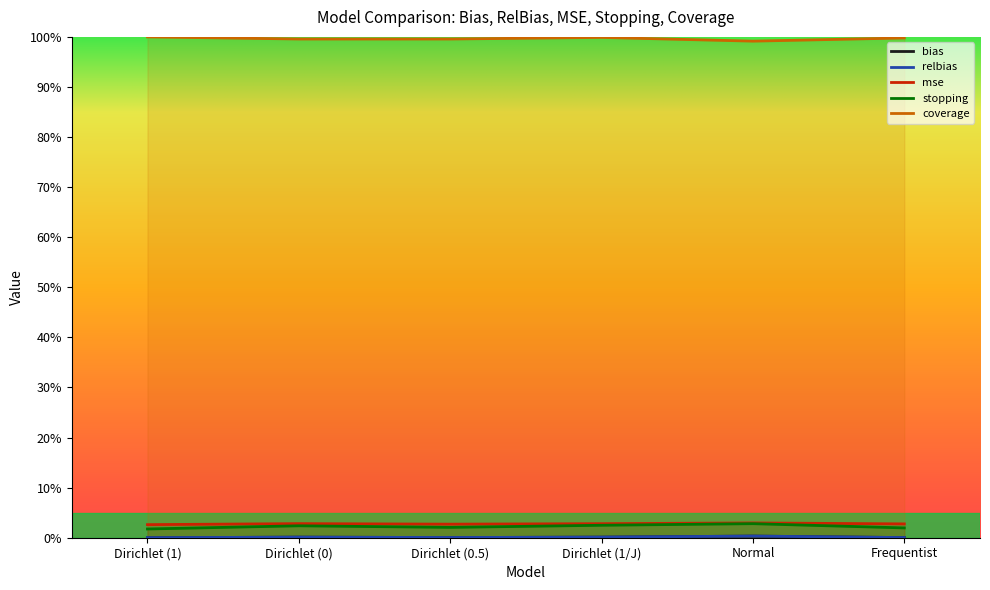

At which label does mse reach its minimum?

Dirichlet (1)